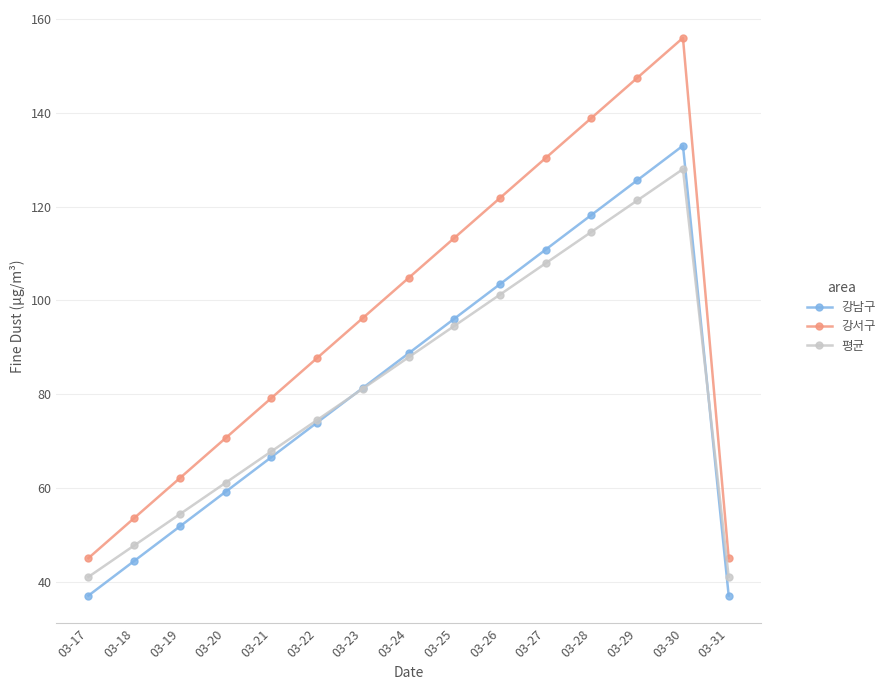

Is it true that 강서구 equals 53.1 at 03-21?

False